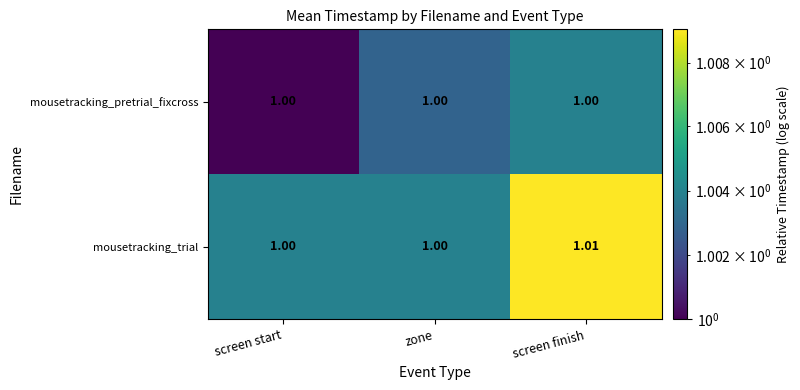

Between zone and screen finish, which series saw the biggest shift?

mousetracking_trial